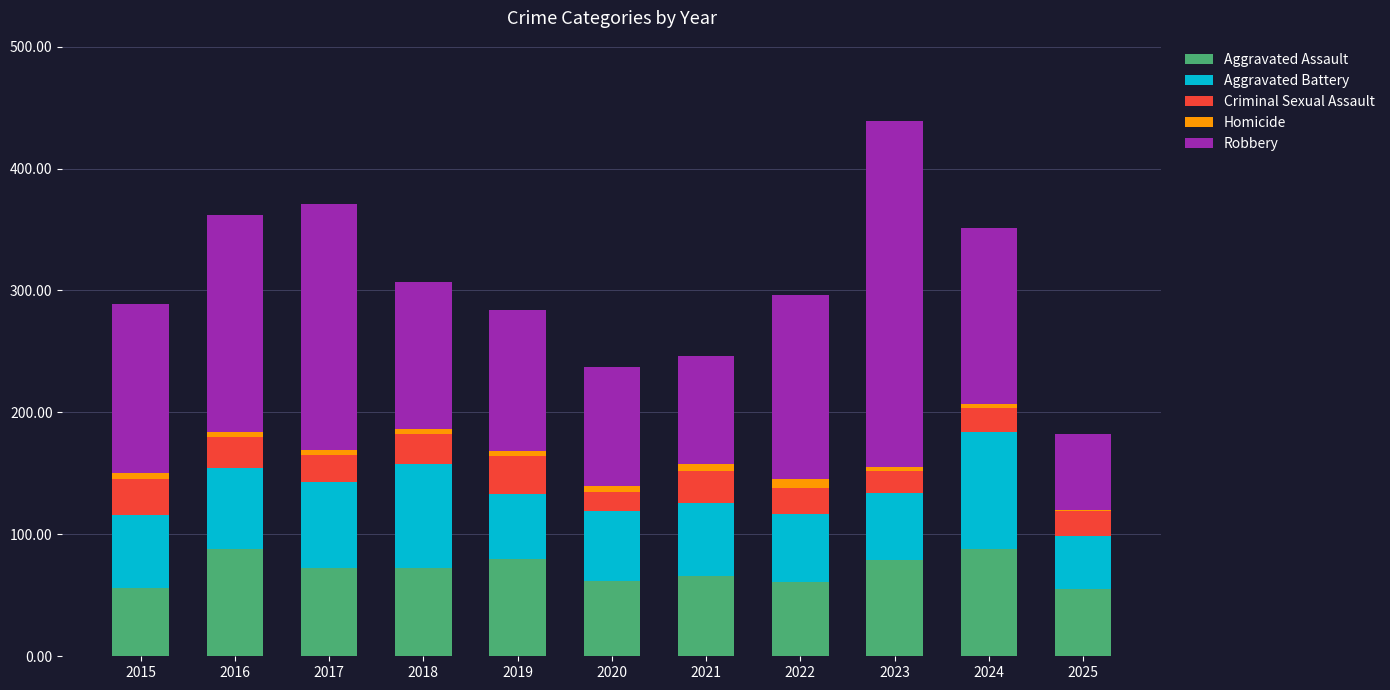

At which category is the sum across all series the highest?

2023